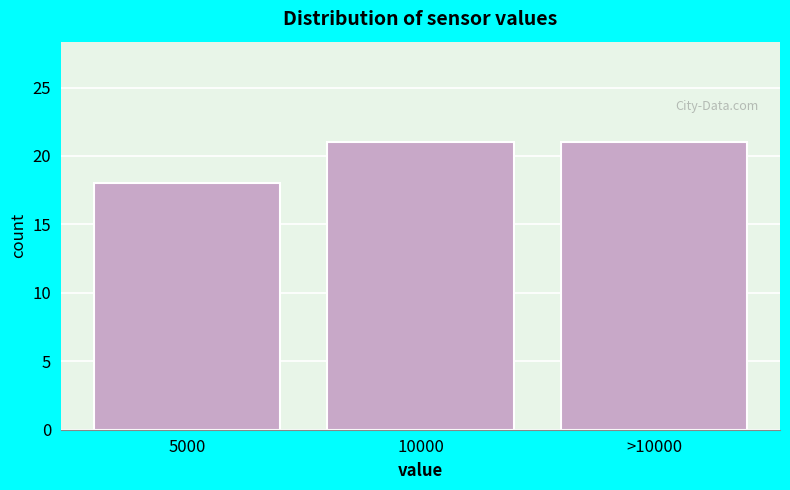

Reading right to left, what are all the values shown in this chart?

21	21	18